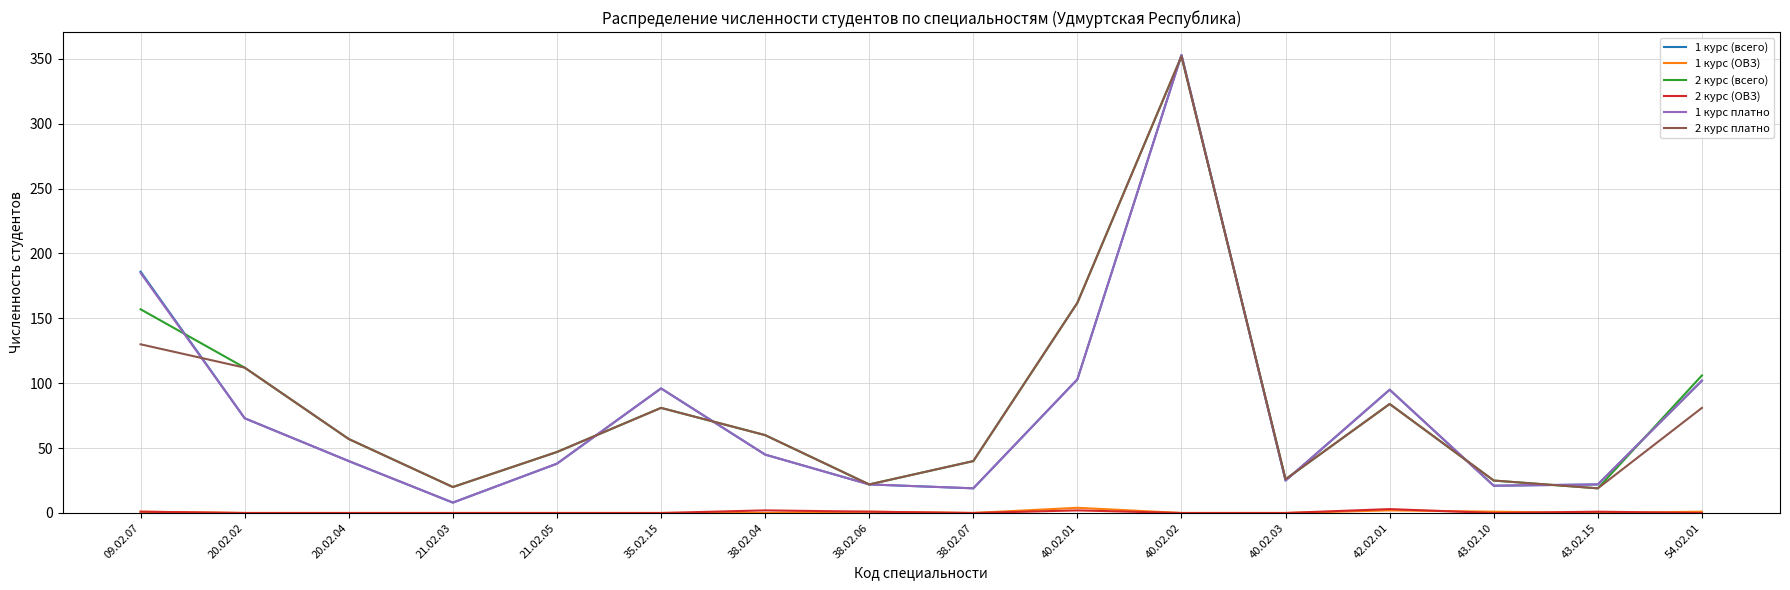

Is the value of 2 курс (всего) at 43.02.15 greater than the value of 1 курс (ОВЗ) at 40.02.01?

Yes